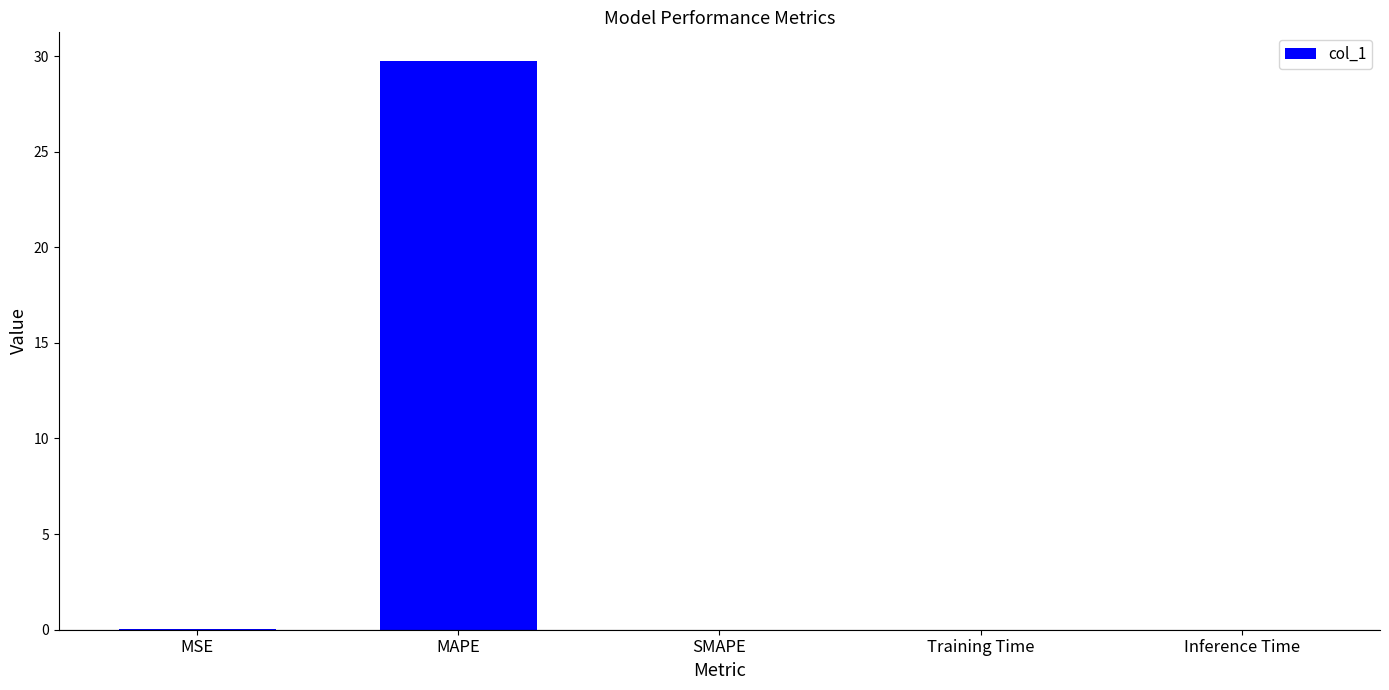

The value at MAPE is 29.8. True or false?

True